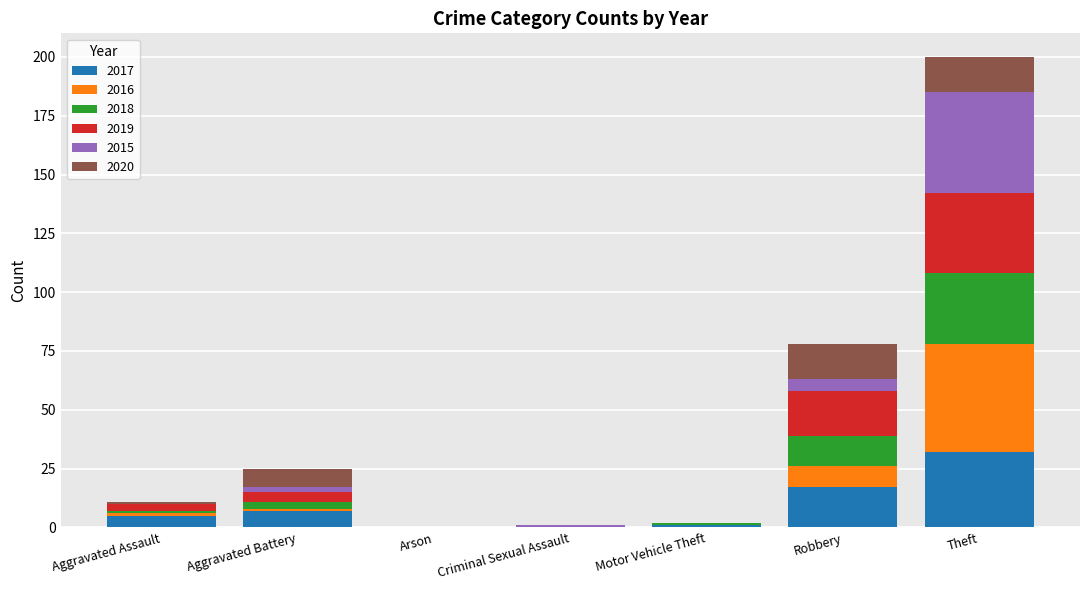

How many data points does each series have?

7